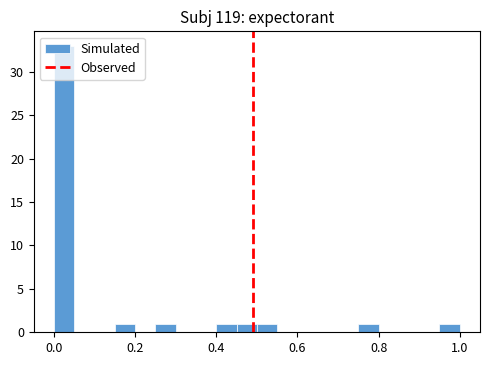

Around what value on the x-axis is the tallest bar? Give the approximate position of its centre, as read against the axis.

0.02